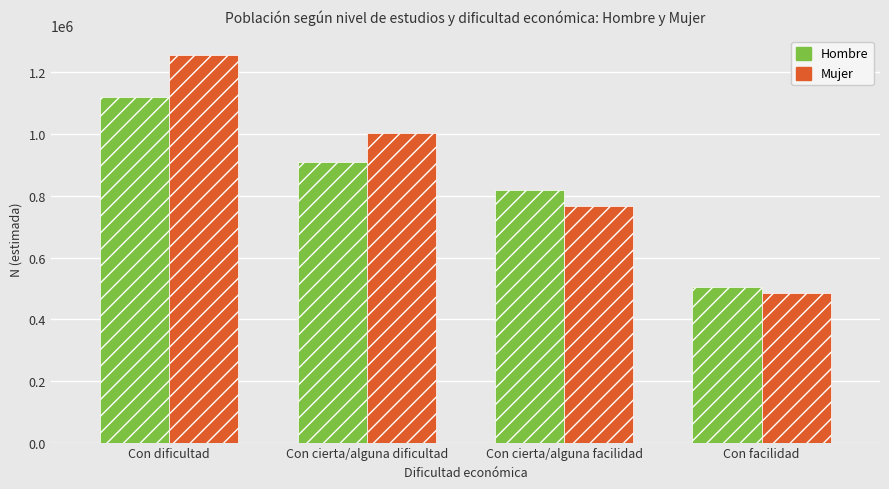

Reading left to right, transcribe all the data shown in this chart.

Hombre: 1119532	908825	817321	504871
Mujer: 1256483	1004492	768124	485253